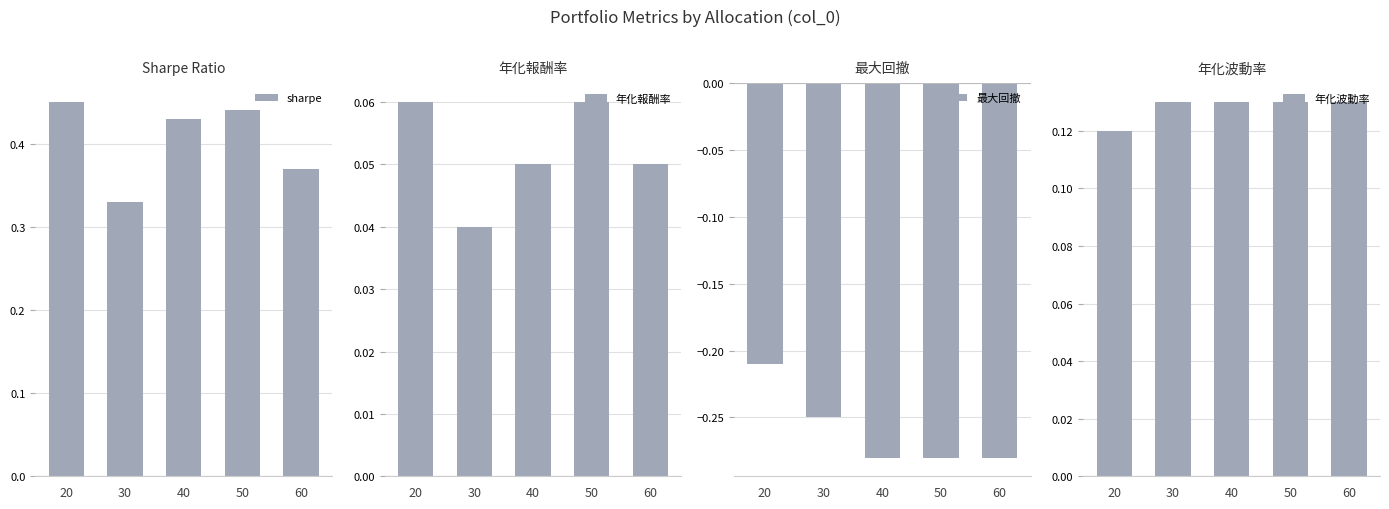

The value of 最大回撤 at 60 is -0.3. True or false?

True